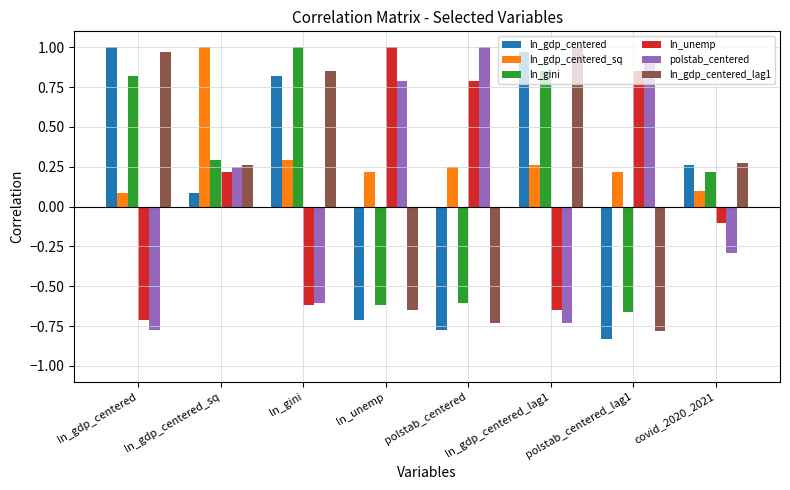

Which series has the largest total across all categories?

ln_gdp_centered_sq